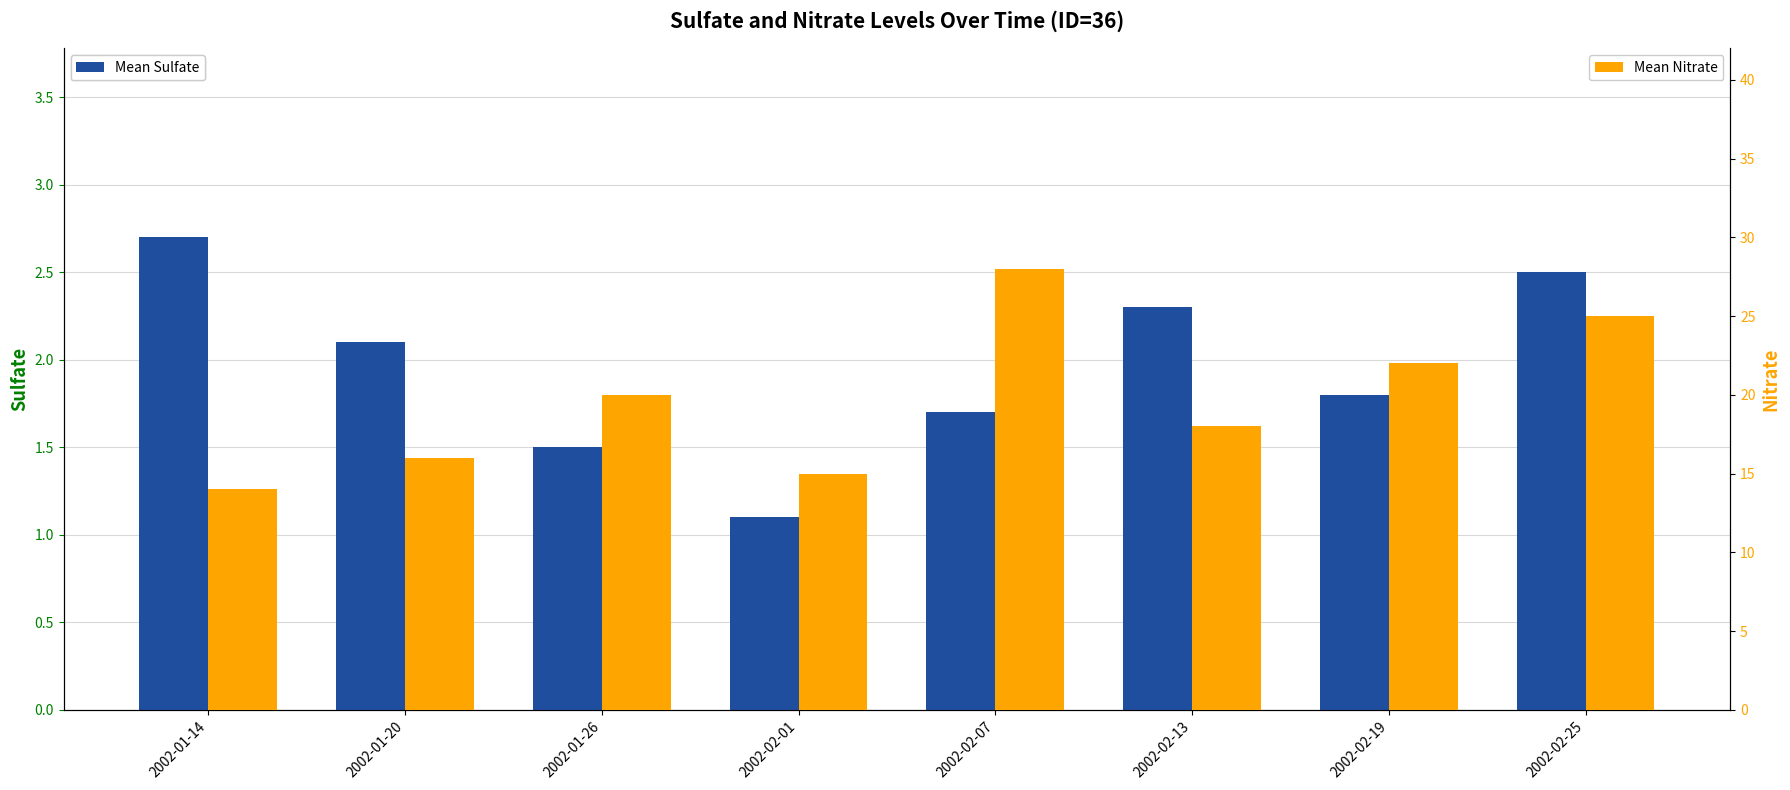

Which category has the lowest value in the Mean Sulfate series?

2002-02-01